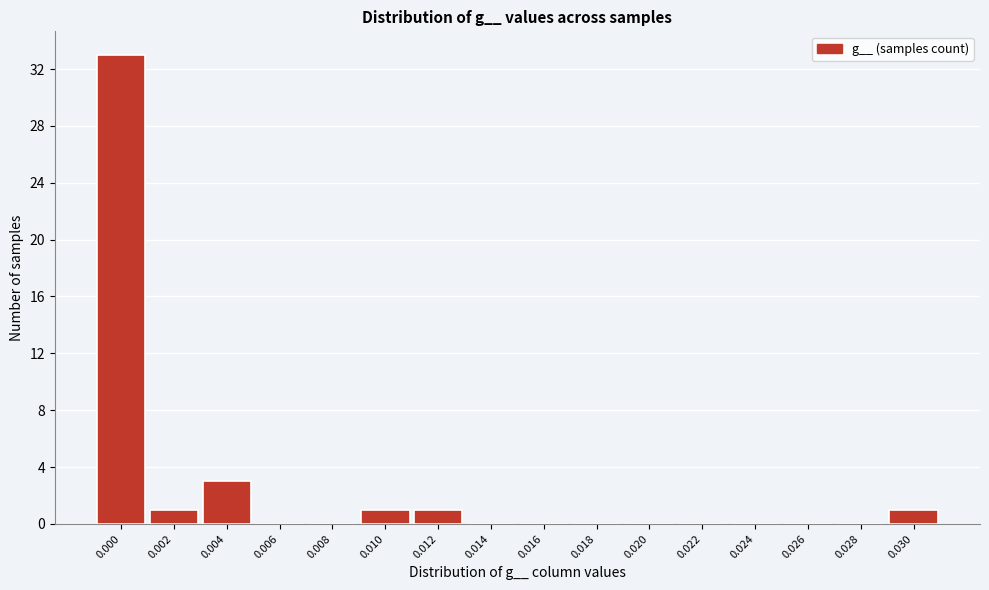

Reading left to right, what are all the values shown in this chart?

0.000=33	0.002=1	0.004=3	0.006=0	0.008=0	0.010=1	0.012=1	0.014=0	0.016=0	0.018=0	0.020=0	0.022=0	0.024=0	0.026=0	0.028=0	0.030=1